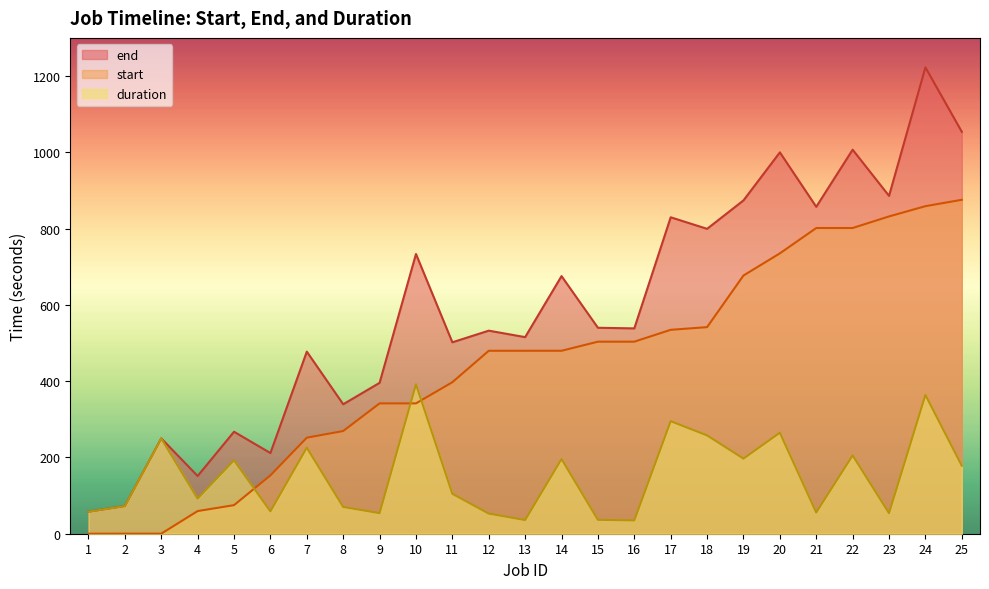

The value of duration at 10 is 391.7. True or false?

True